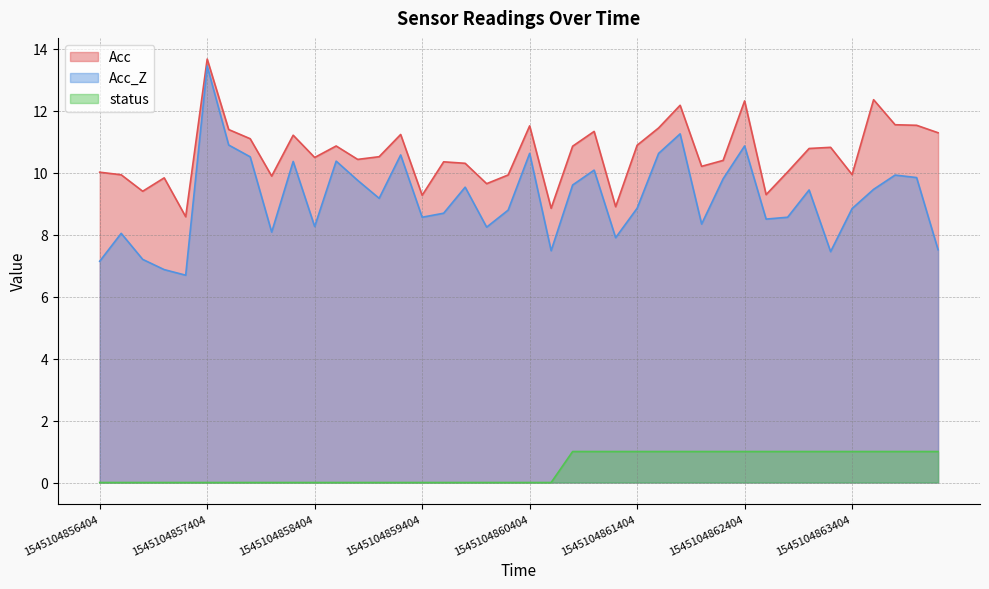

How many data points does each series have?

40